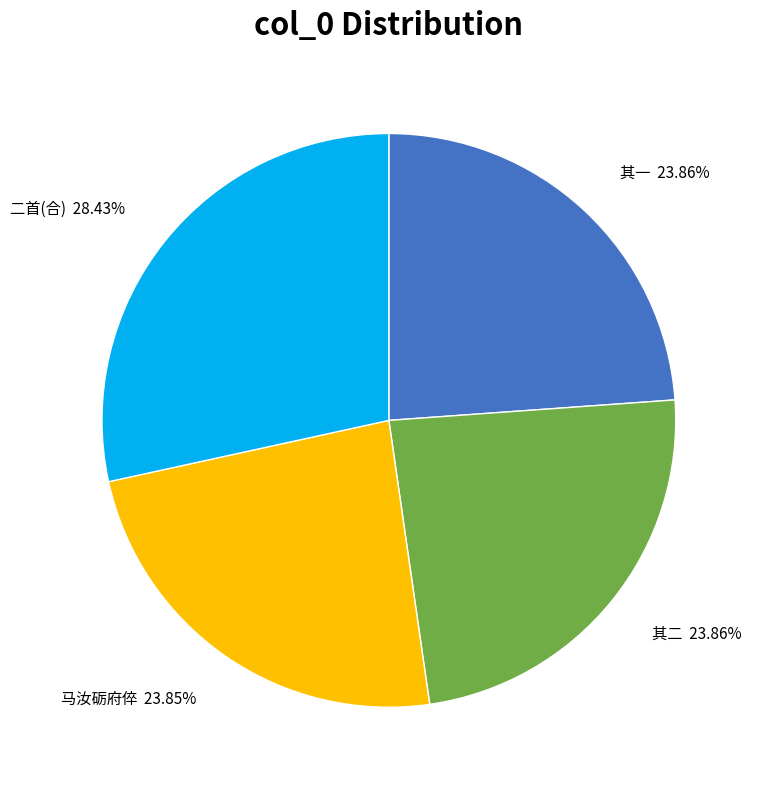

What is the largest slice in the pie chart?

二首(合)